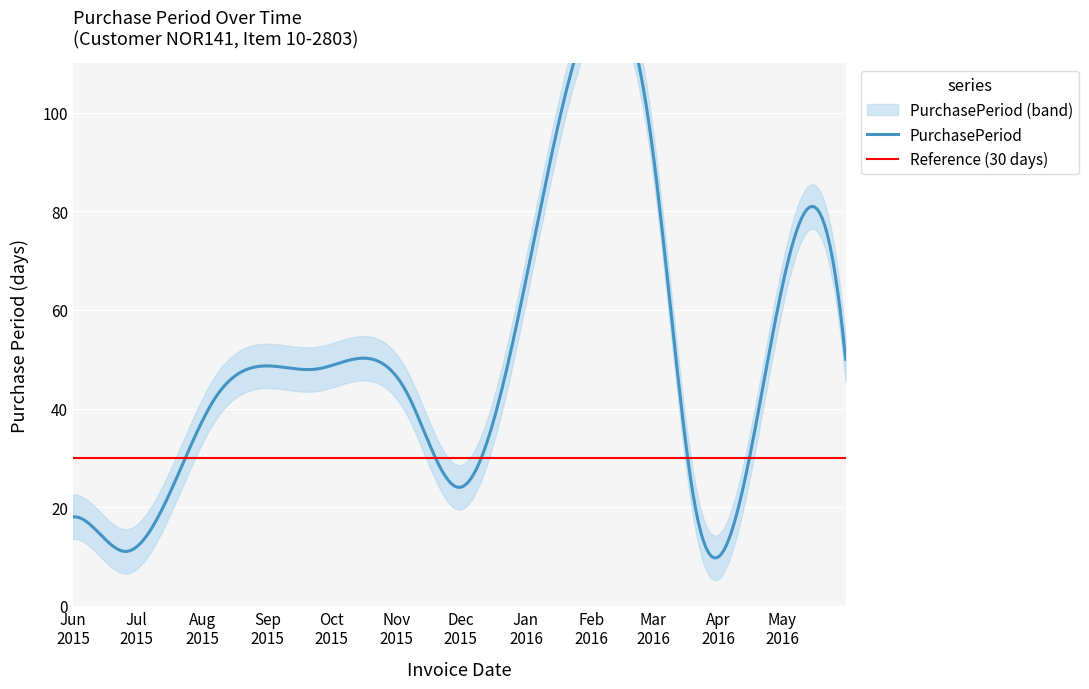

Approximately how many times larger is the value at 2015-06-15 compared to 2015-11-06?

0.3